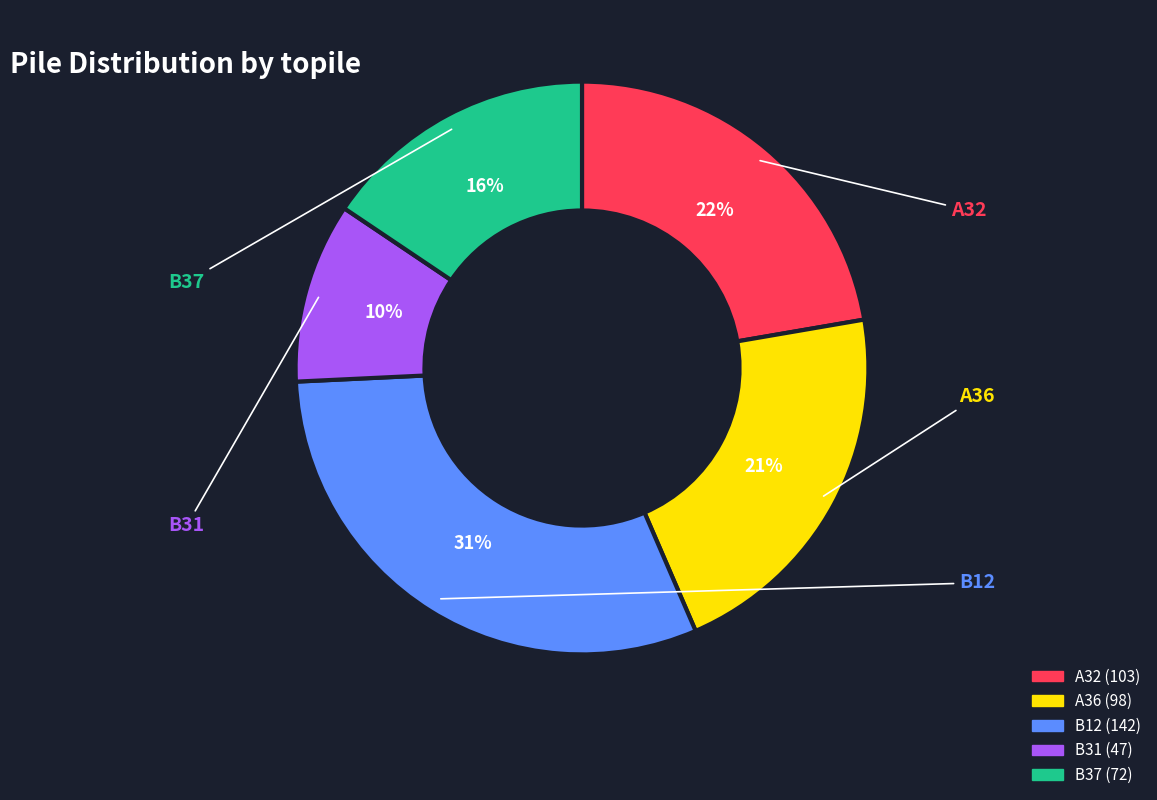

To the nearest percent, what is the difference between the largest and smallest slice percentages?

21%